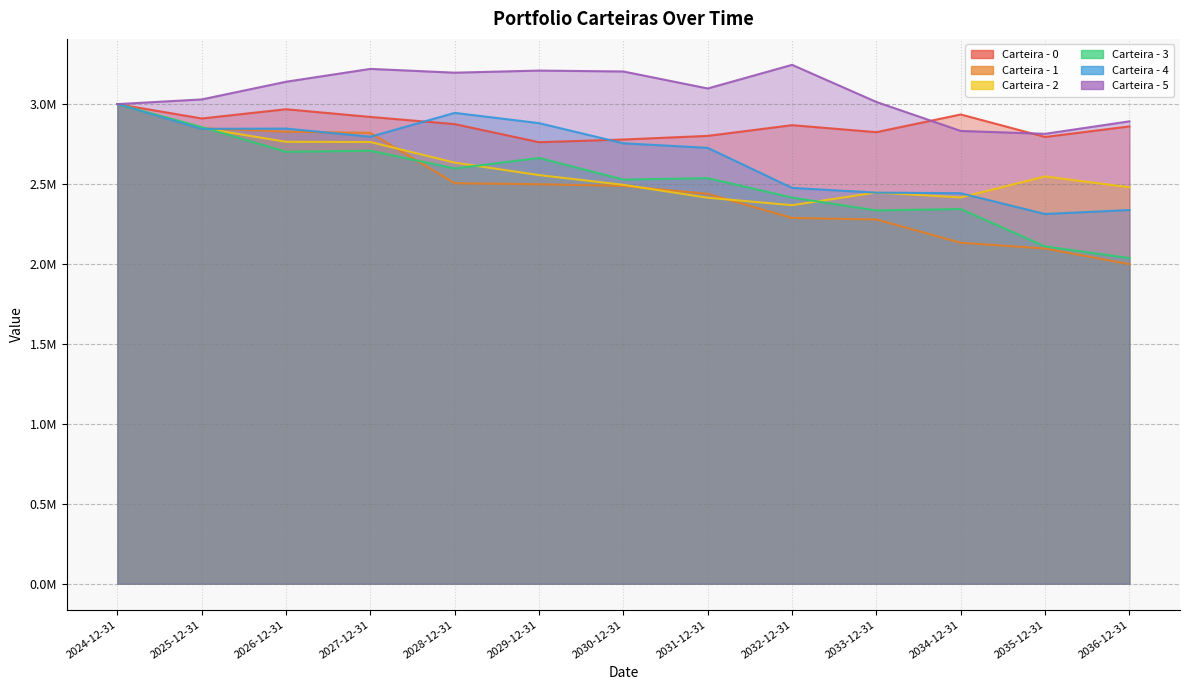

In Carteira - 0, how many points are higher than both neighbors (excluding endpoints)?

3